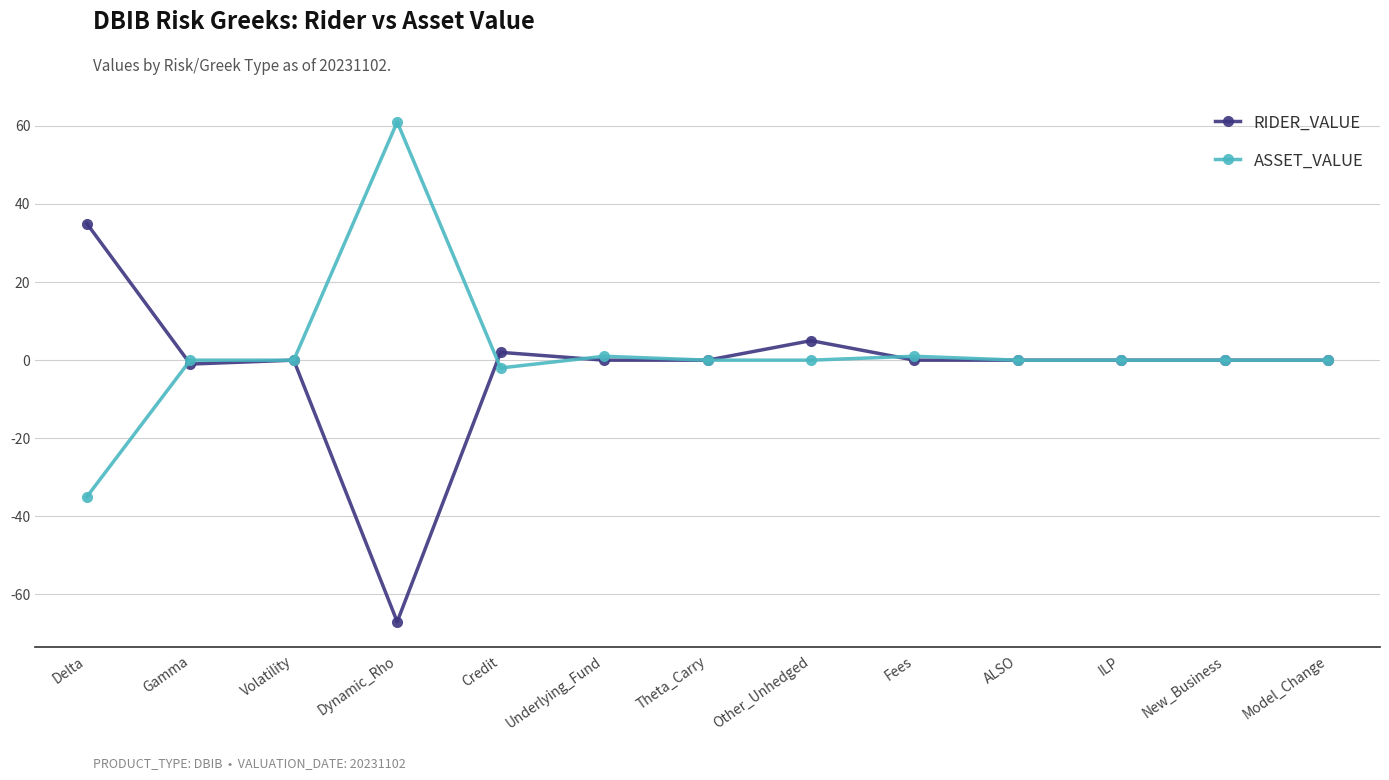

Rank the series at Credit from lowest to highest value.

ASSET_VALUE, RIDER_VALUE